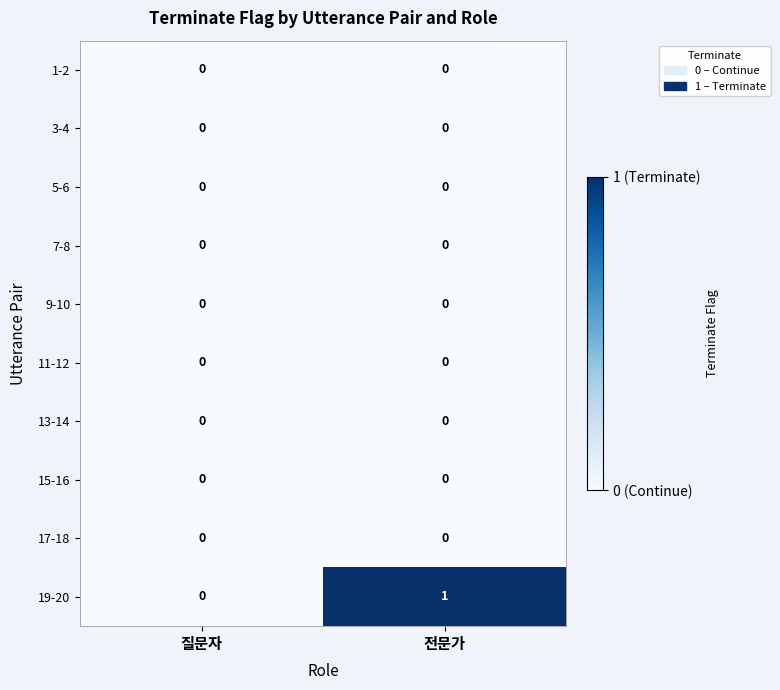

Reading right to left, what are all the values shown in this chart?

1-2: 0	0
3-4: 0	0
5-6: 0	0
7-8: 0	0
9-10: 0	0
11-12: 0	0
13-14: 0	0
15-16: 0	0
17-18: 0	0
19-20: 1	0